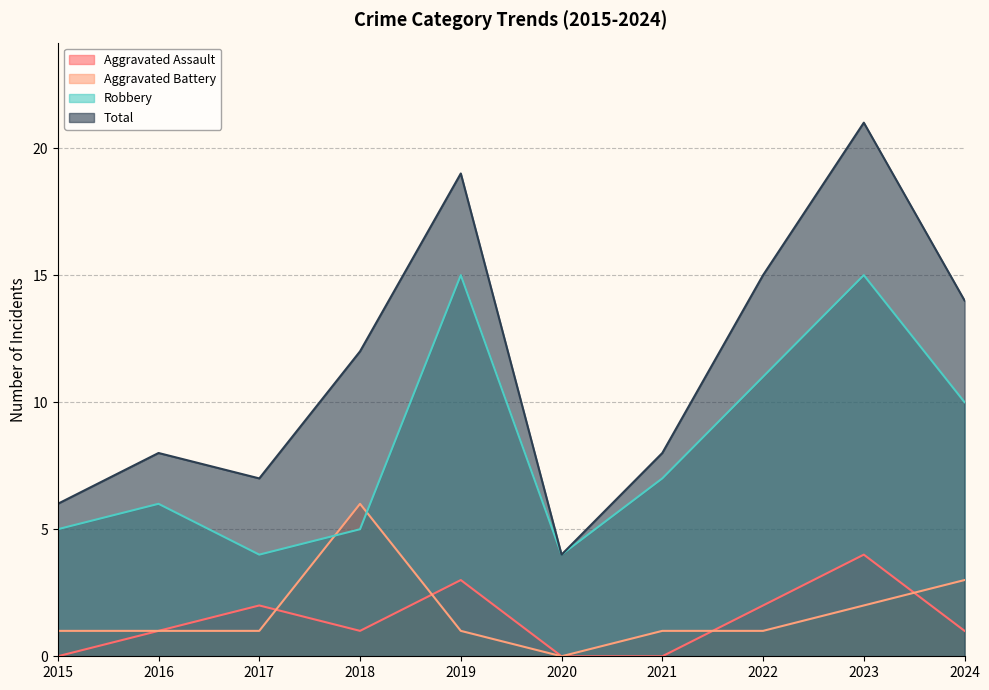

What value does the Total series have at 2020?

4